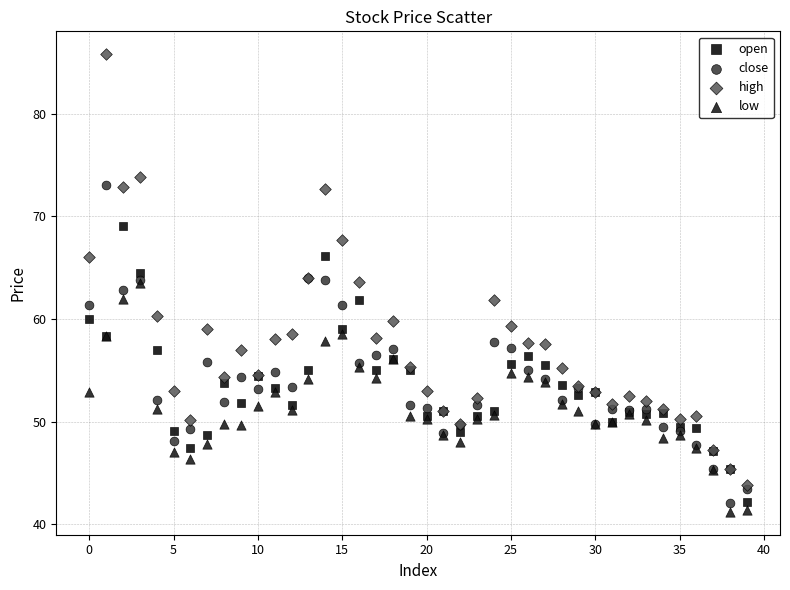

What are all the series names shown in the legend?

open, close, high, low